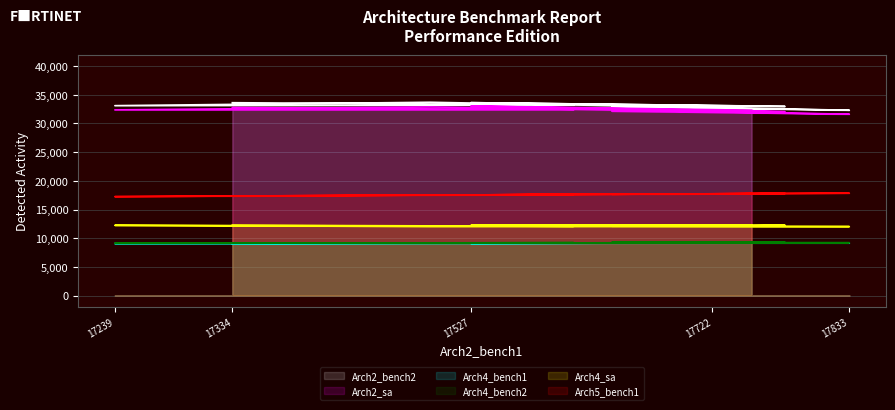

What is the average value of the Arch5_bench1 series?

17609